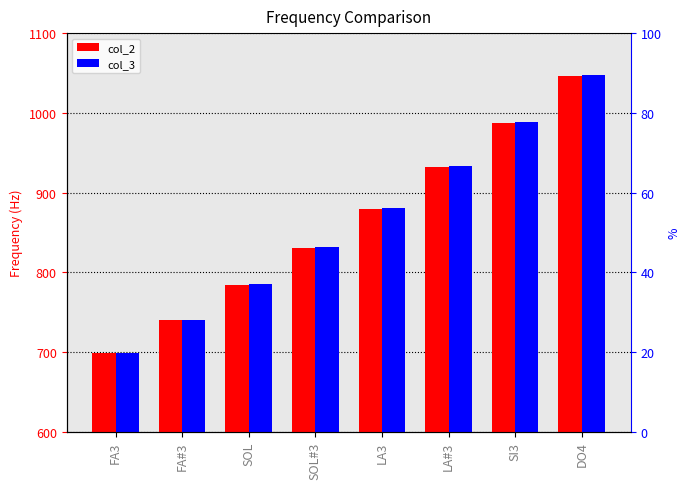

Reading left to right, extract all data points from this chart.

col_2: FA3=698.5	FA#3=740.0	SOL=784.0	SOL#3=830.6	LA3=880.0	LA#3=932.3	SI3=987.8	DO4=1046.5
col_3: FA3=699.2	FA#3=740.8	SOL=784.9	SOL#3=831.5	LA3=881.0	LA#3=933.4	SI3=988.9	DO4=1047.7